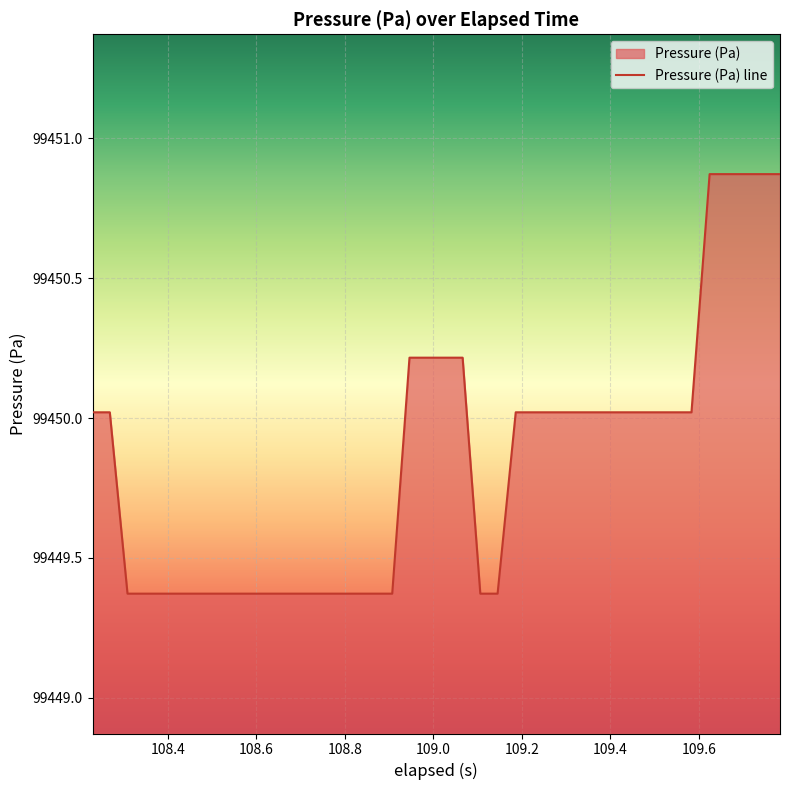

What is the value of the 21st point from the left?

99450.2